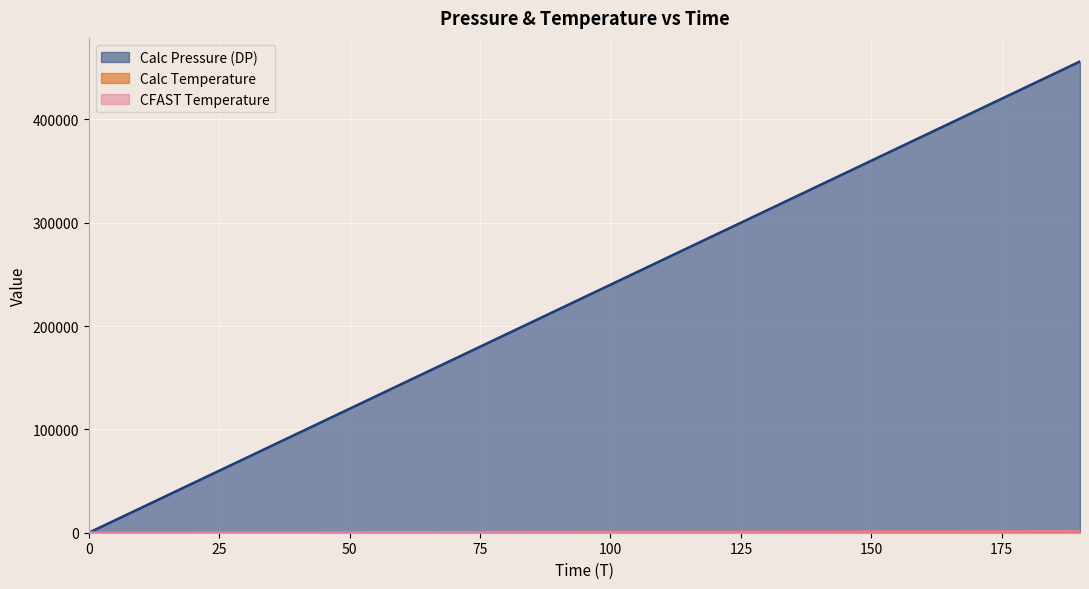

What are all the series names shown in the legend?

Calc Pressure (DP), Calc Temperature, CFAST Temperature